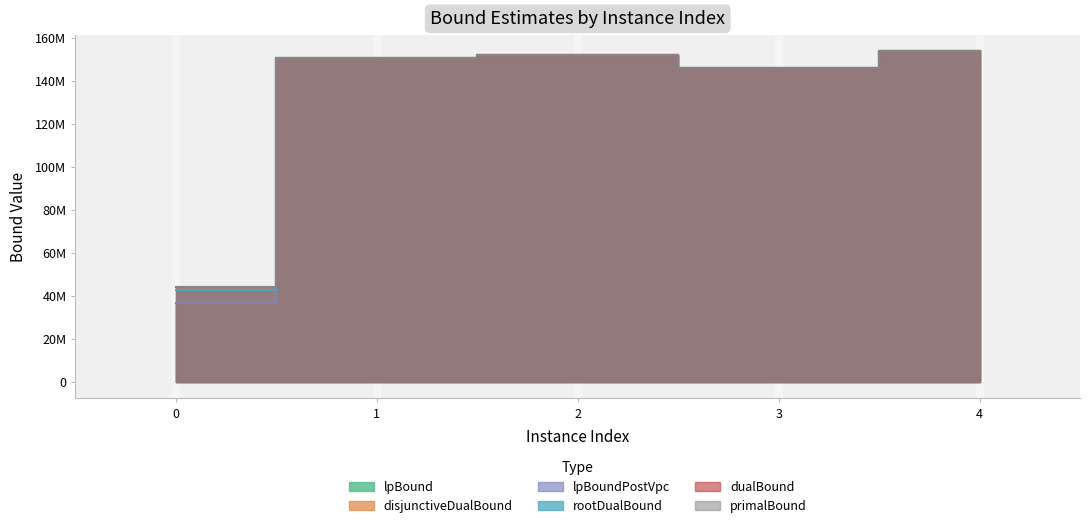

Between 0 and 1, which is larger?

1